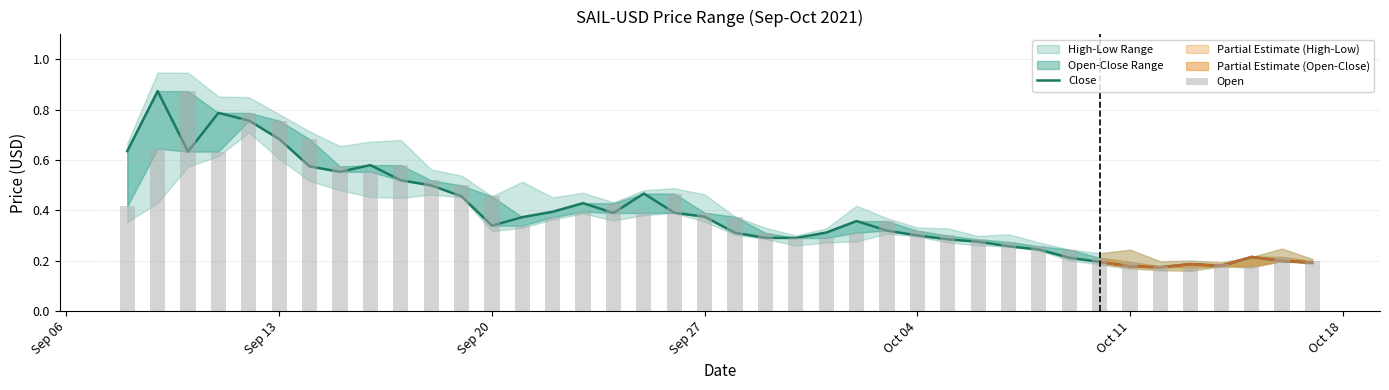

Are the bars horizontal?

No